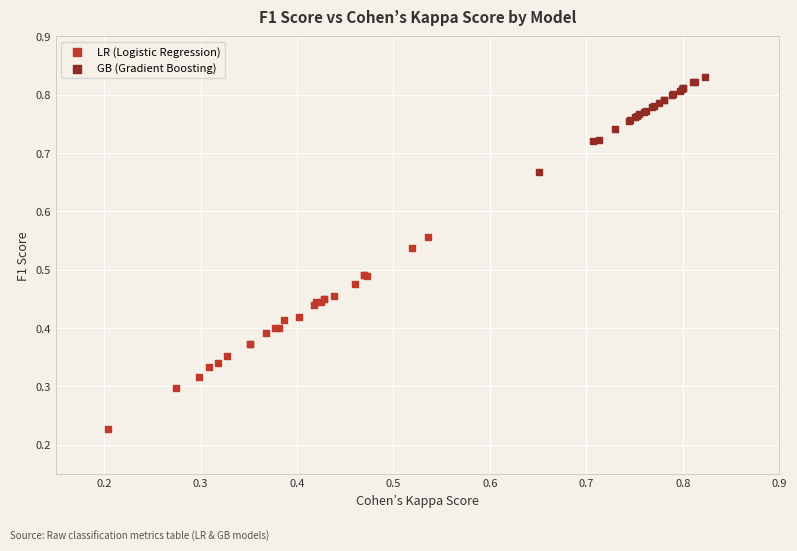

Which series reaches the maximum Y coordinate?

GB (Gradient Boosting)